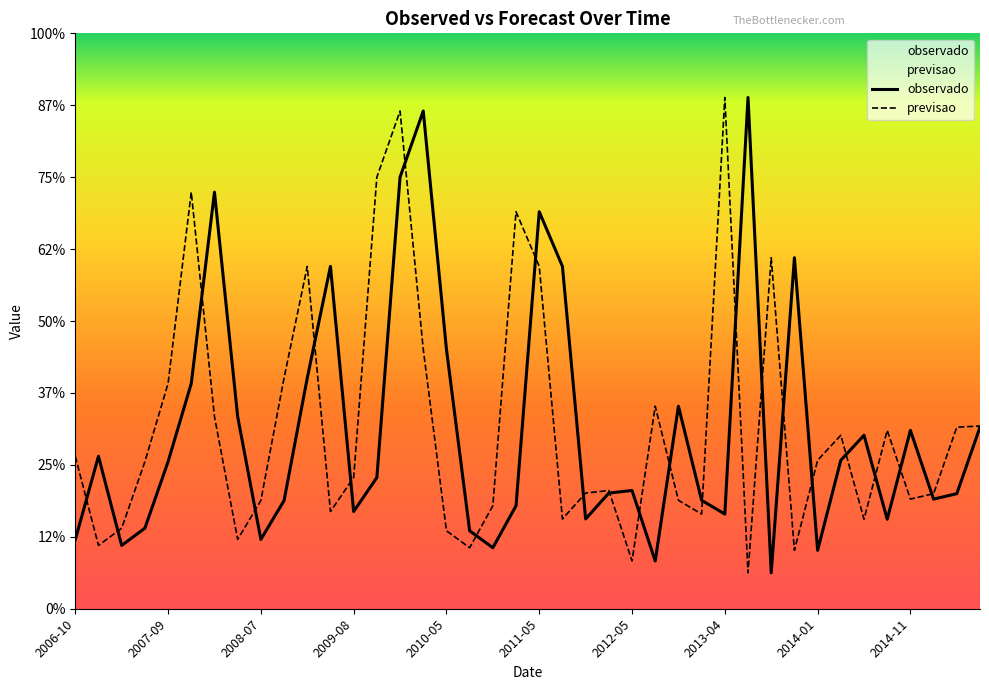

What is the label of the 39th point from the left?

2015-01